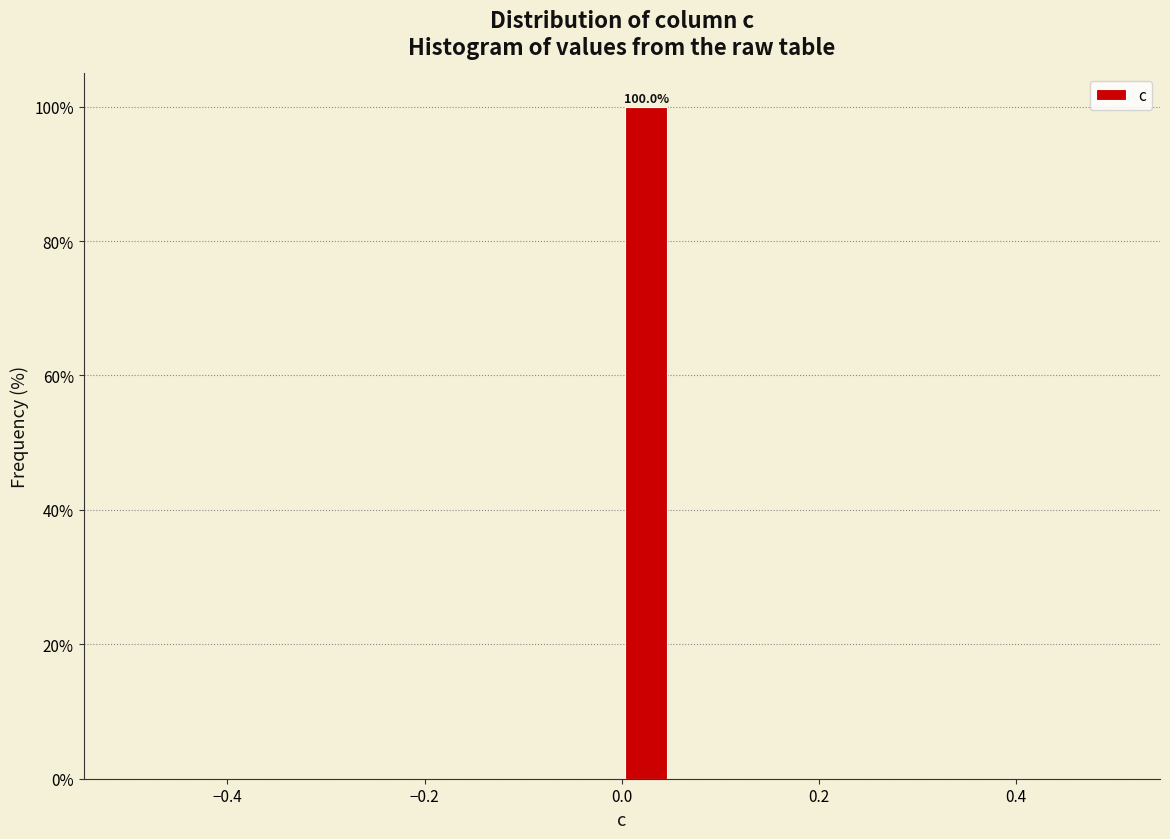

Read against the x-axis, roughly where is the centre of the tallest bar?

0.02